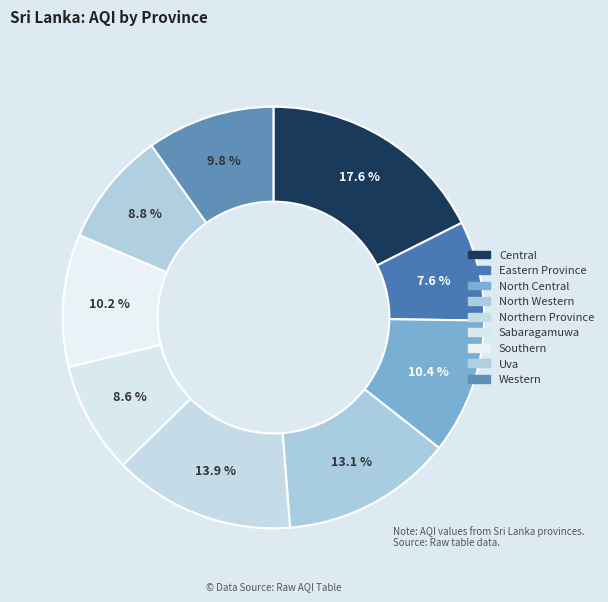

To the nearest percent, what portion does North Central represent?

10%